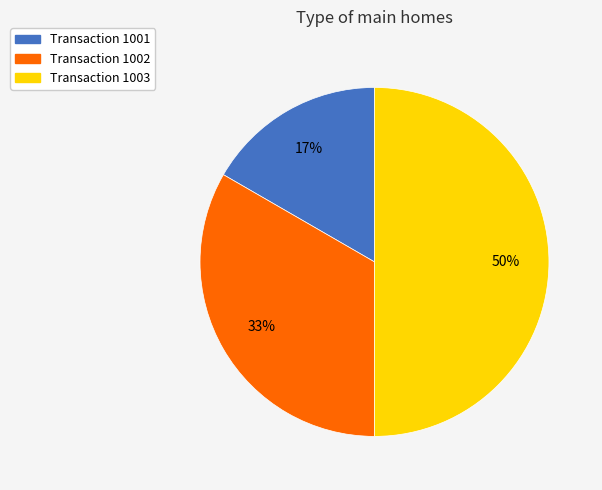

To the nearest percent, what is the average slice percentage?

33%